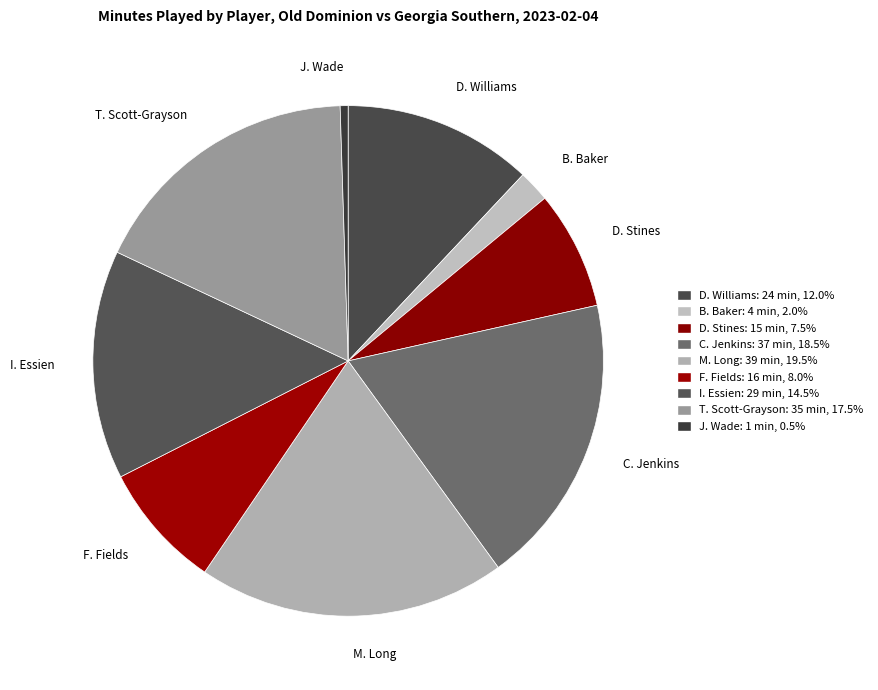

Is it true that J. Wade is 0% of the pie?

True